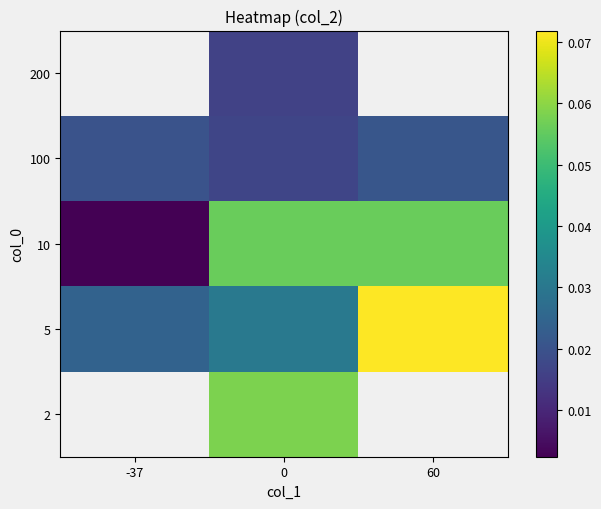

True or false: 5 has a value of 0.1 at 60.

True